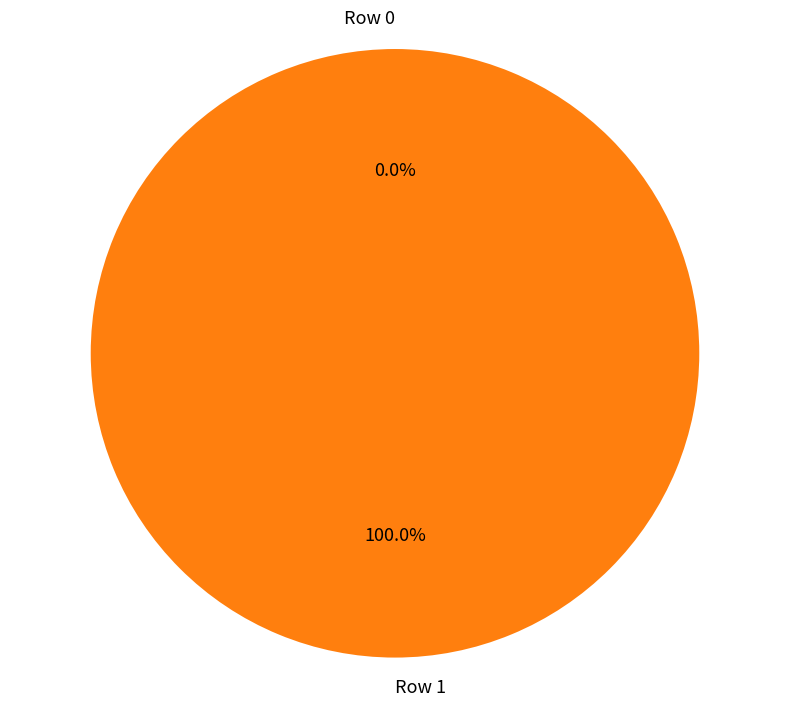

Which category has the biggest portion of the pie?

Row 1